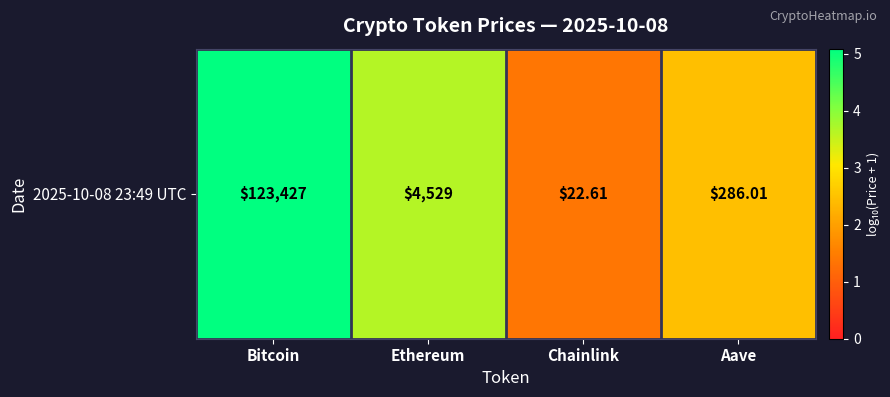

How many values are below 3?

2